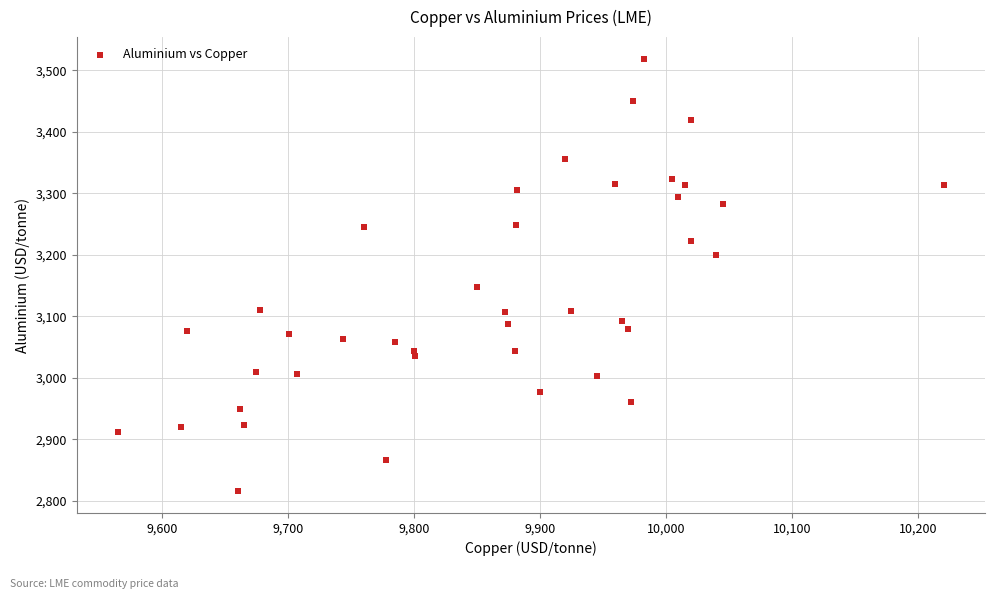

What Y value in the scatter plot is closest to 3167?

3148.0